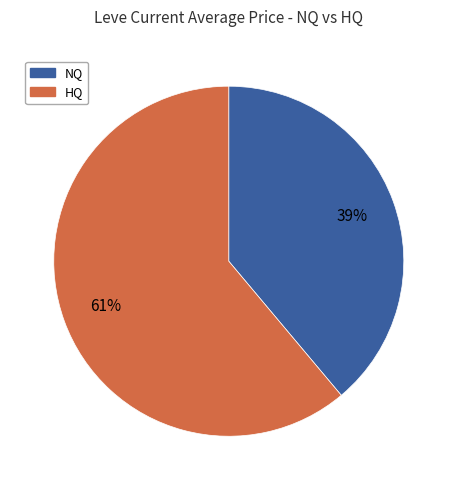

To the nearest percent, what portion does NQ represent?

39%